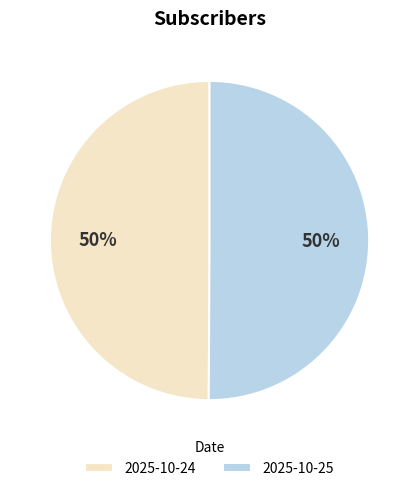

What is the ratio of the value at 2025-10-25 to the value at 2025-10-24?

1.0